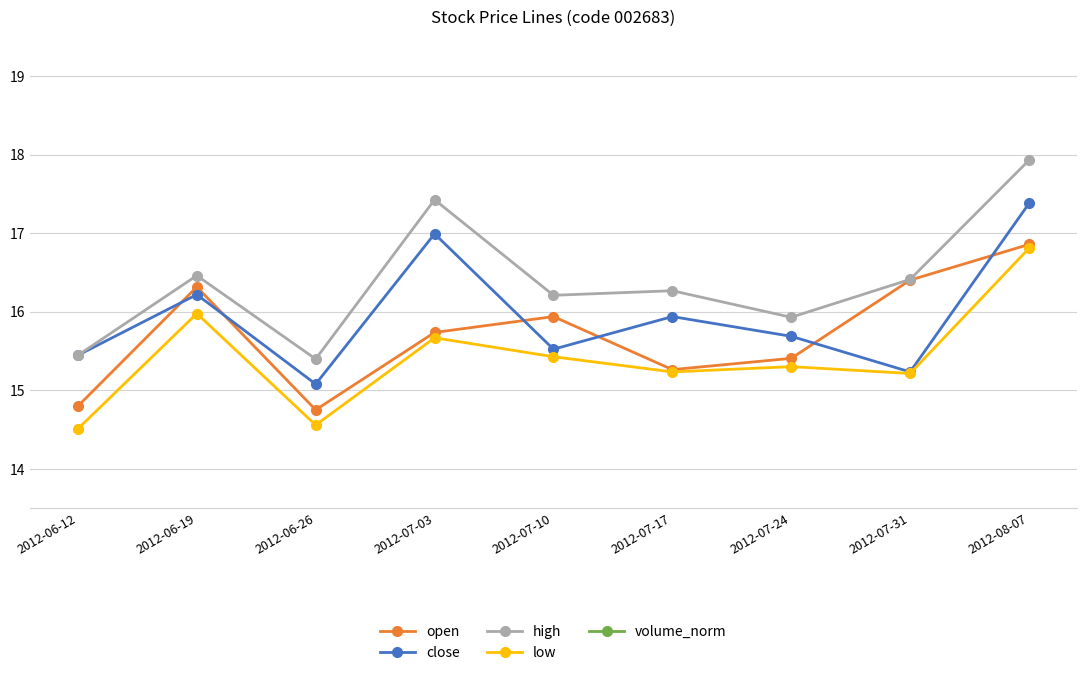

At which label does high reach its minimum?

2012-06-26